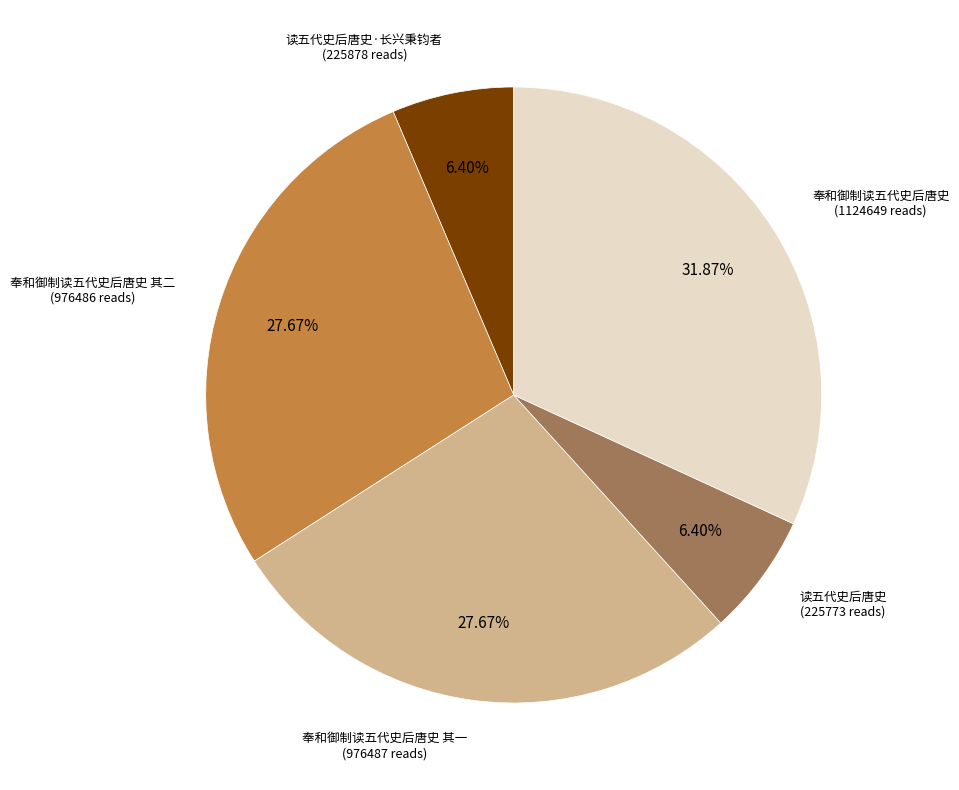

Between 奉和御制读五代史后唐史 and 奉和御制读五代史后唐史 其一, which is larger?

奉和御制读五代史后唐史